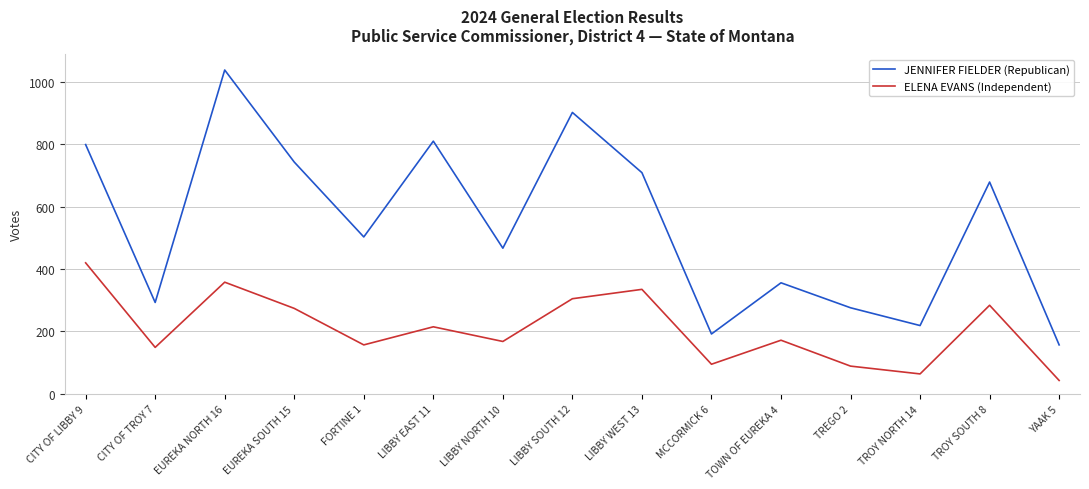

True or false: ELENA EVANS (Independent) and JENNIFER FIELDER (Republican) intersect in this chart.

False